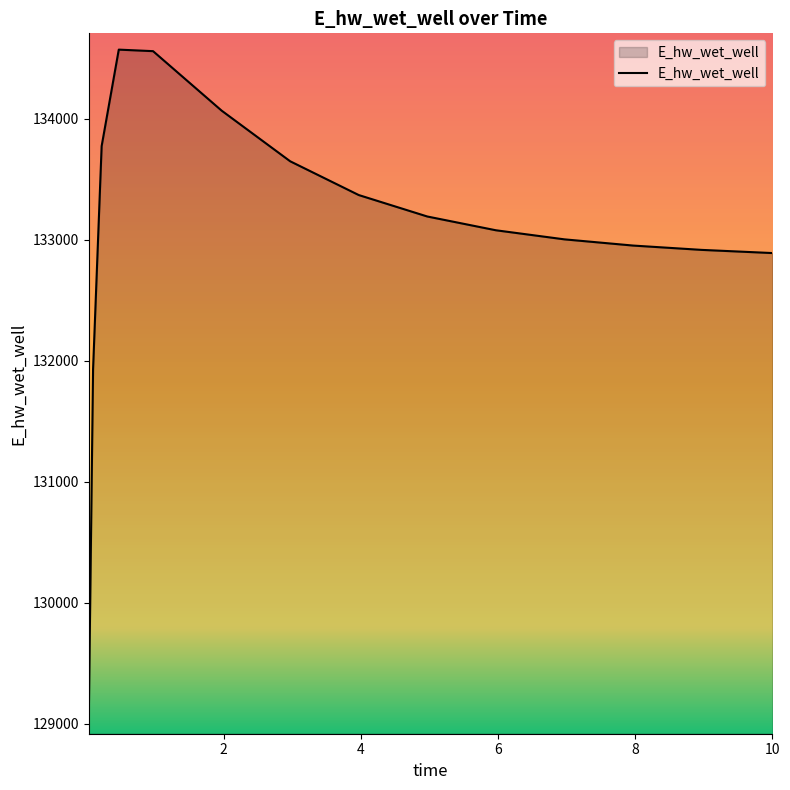

What is the minimum value shown in the chart?

129048.6